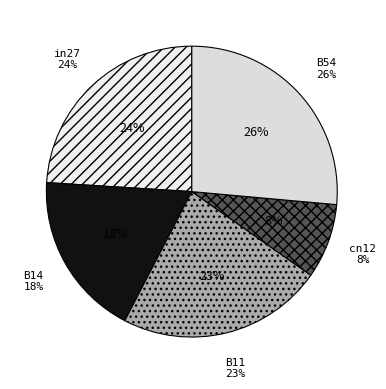

Rank the categories by value from highest to lowest.

B54, in27, B11, B14, cn12